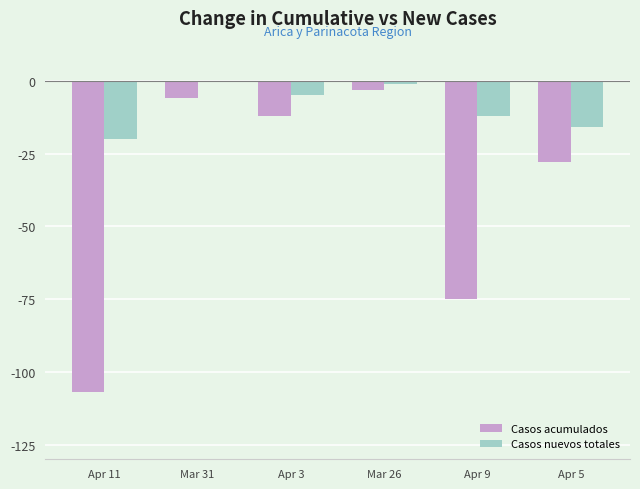

Between Mar 26 and Apr 5, which series saw the biggest shift?

Casos acumulados